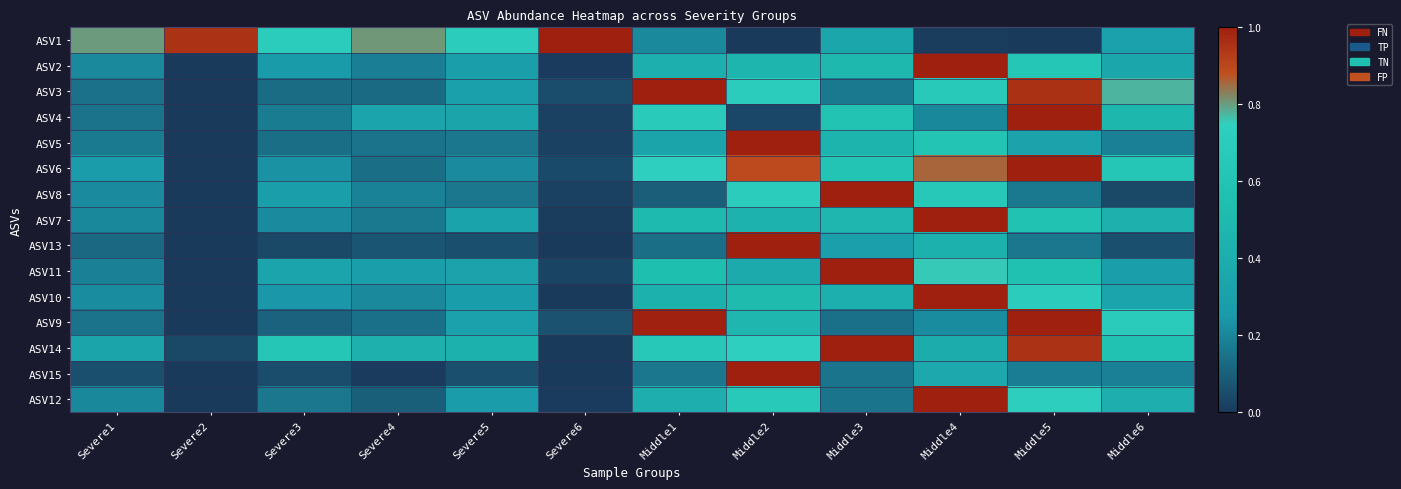

Which has a higher value, Severe6 or Middle2?

Severe6